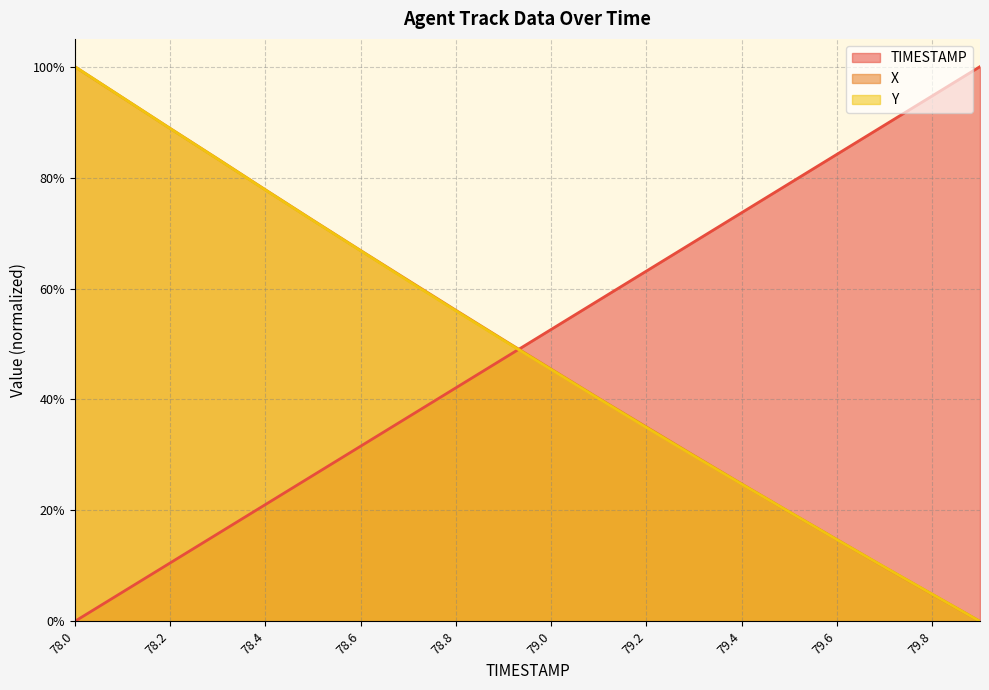

Which category has the highest value in the Y series?

78.0